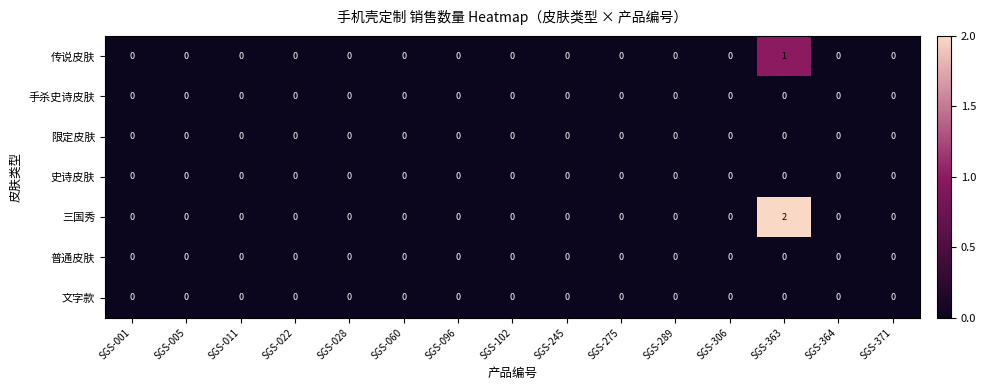

At which category is the sum across all series the highest?

SGS-363